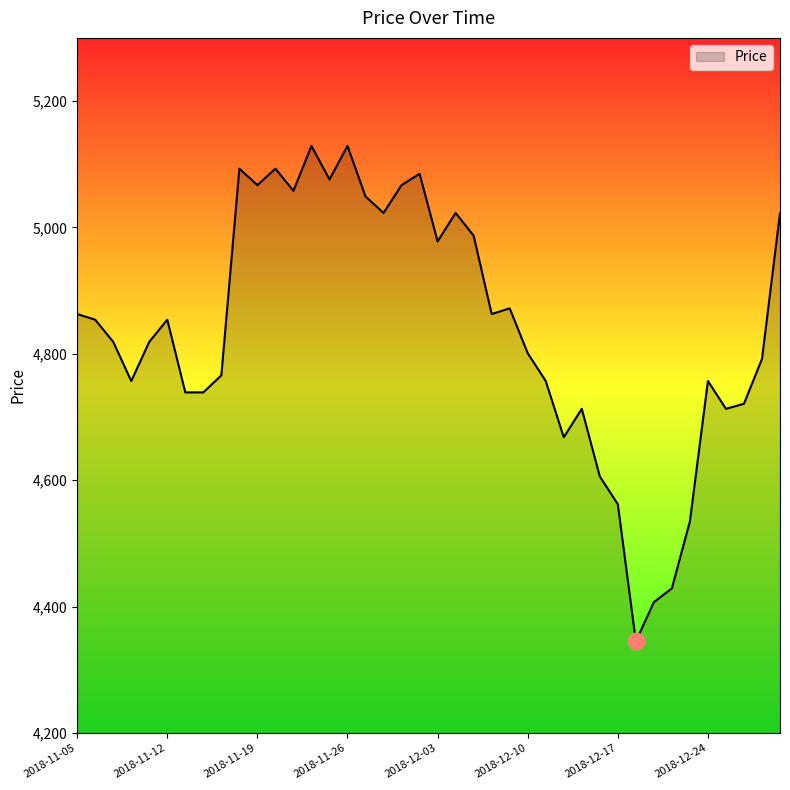

What is the difference between the maximum and minimum values?

784